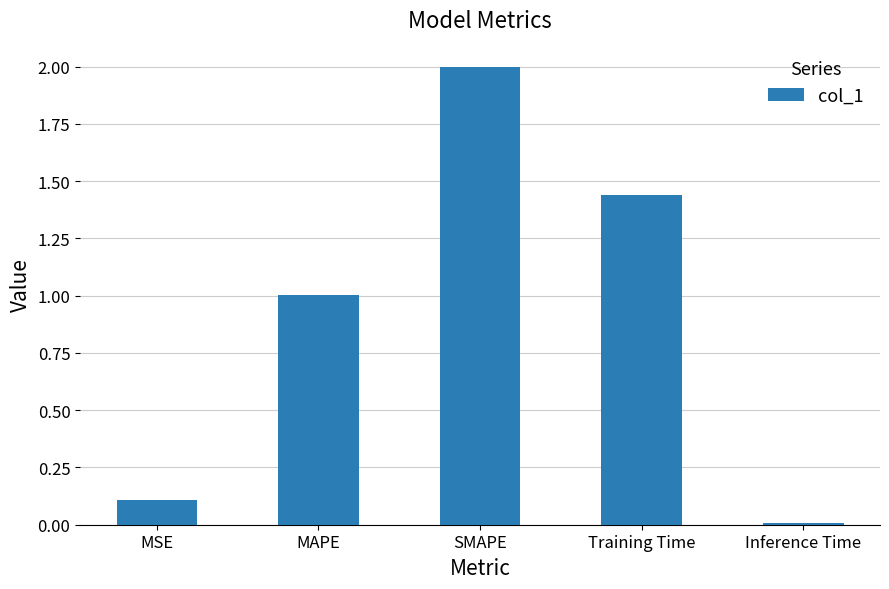

What is the ratio of the value at MAPE to the value at SMAPE?

0.5